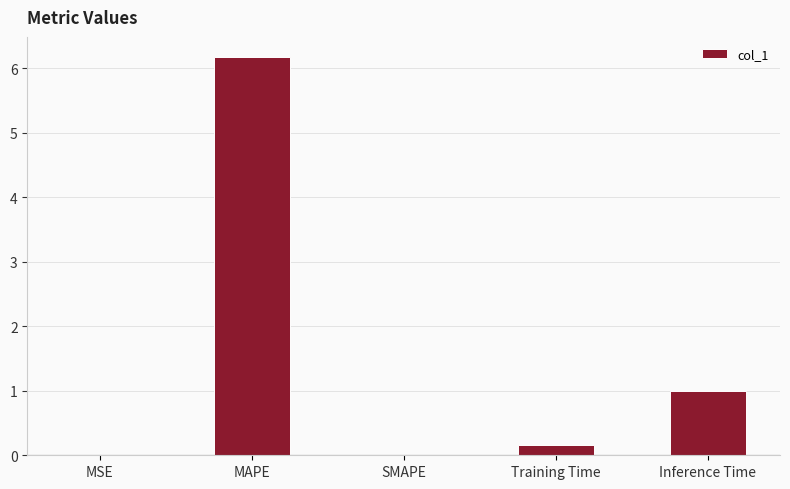

What is the sum of the values at Inference Time and SMAPE?

1.0